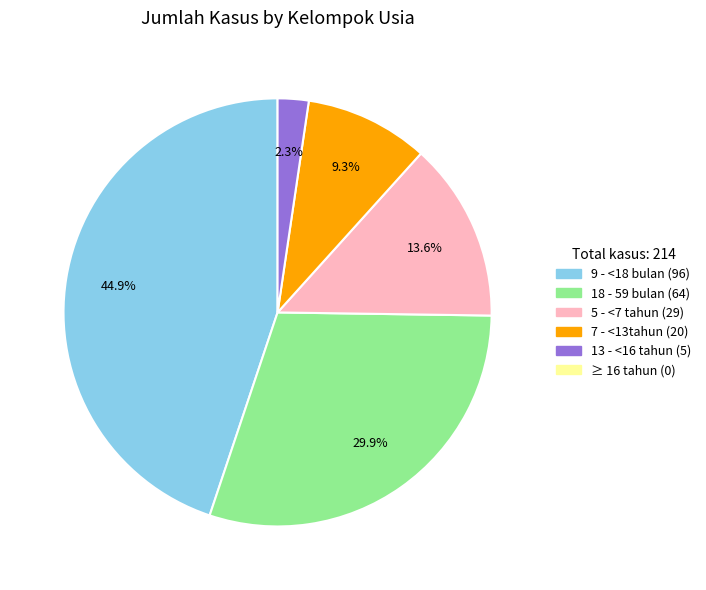

Does any single category account for the majority?

No